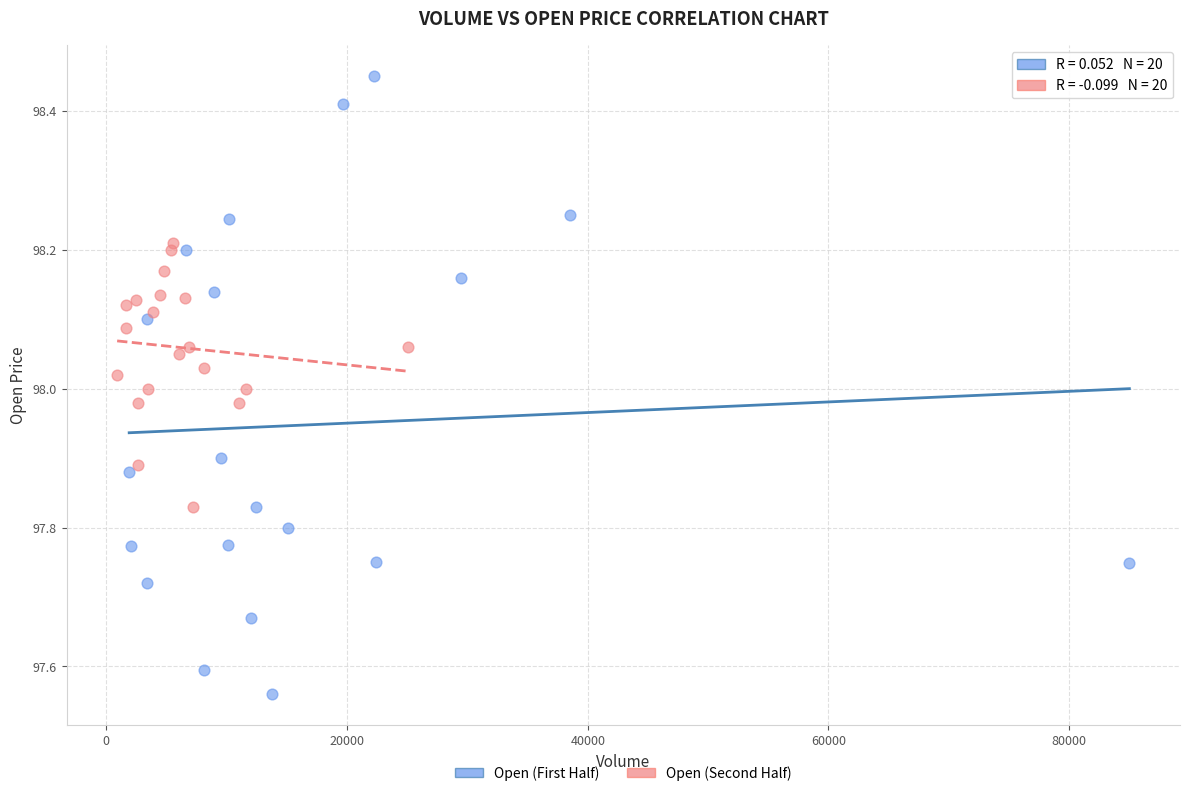

What are all the series names shown in the legend?

Open (First Half), Open (Second Half)